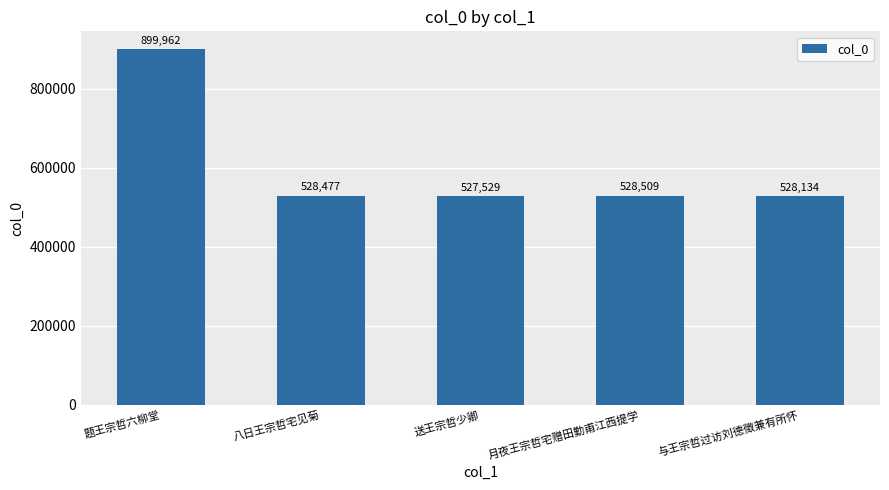

True or false: the data shows 528509 at 月夜王宗哲宅赠田勤甫江西提学.

True